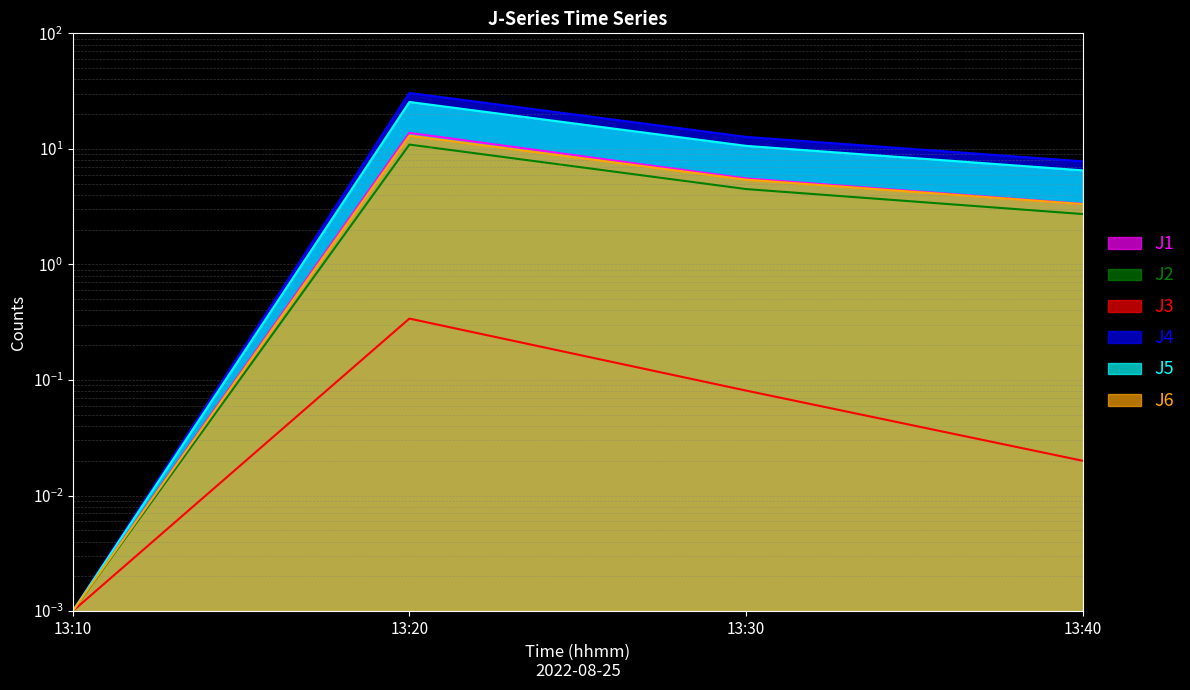

What is the difference between the J6 values at 13:30 and 13:10?

5.4